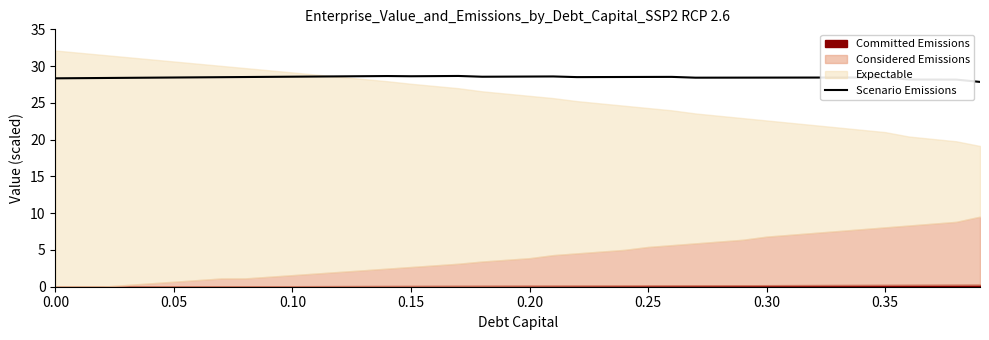

The value at 0.20 is 15.7. True or false?

False